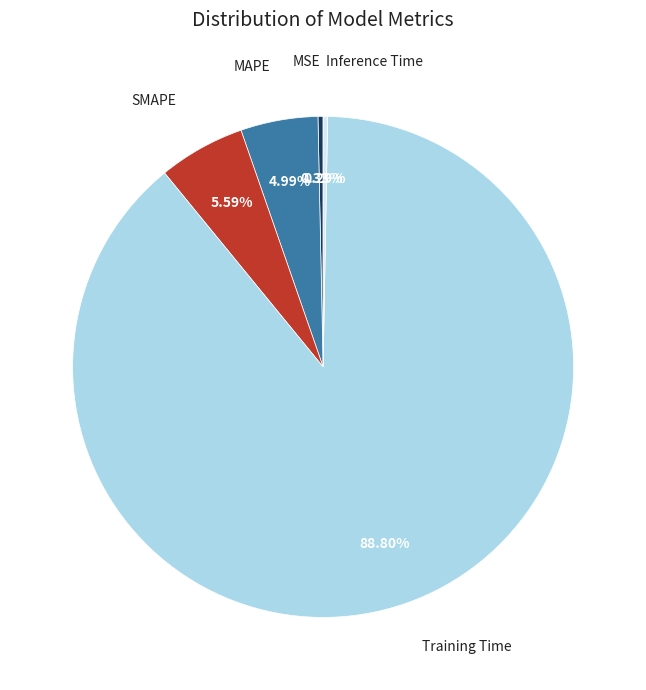

Is there a majority slice in this chart?

Yes